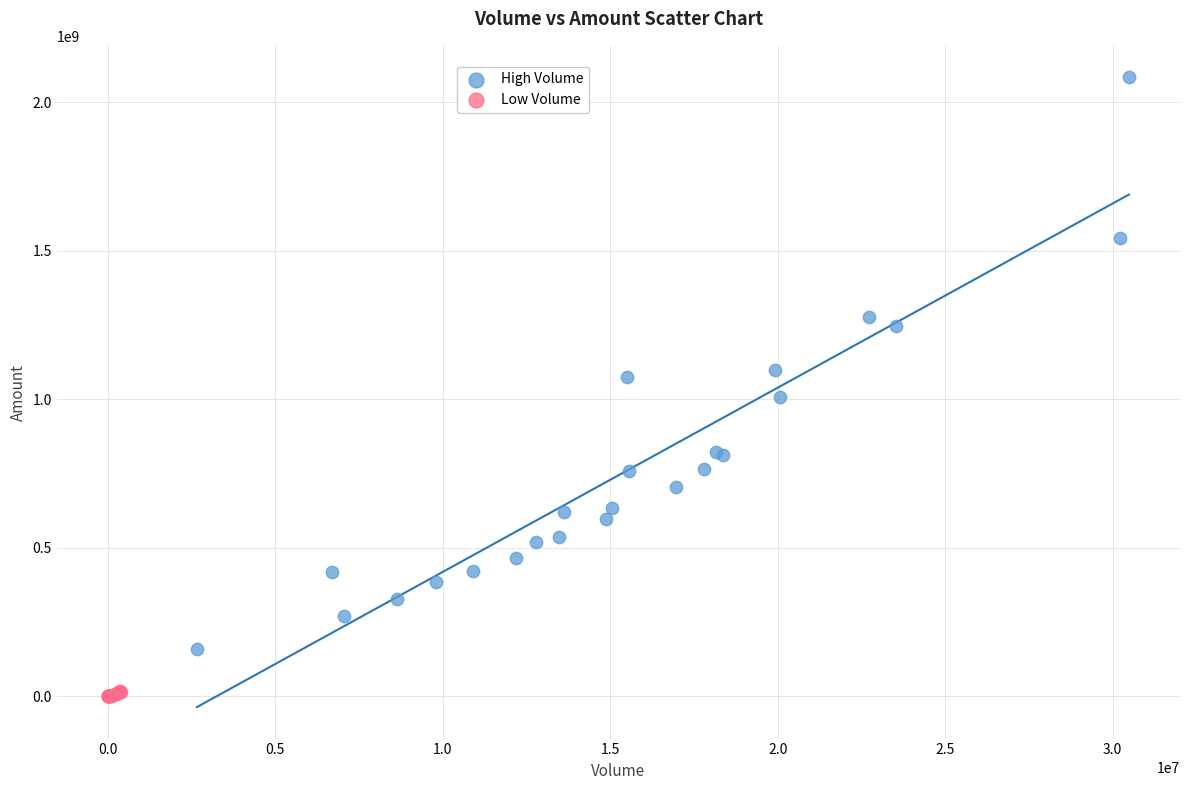

Which series contains the highest Y value?

High Volume